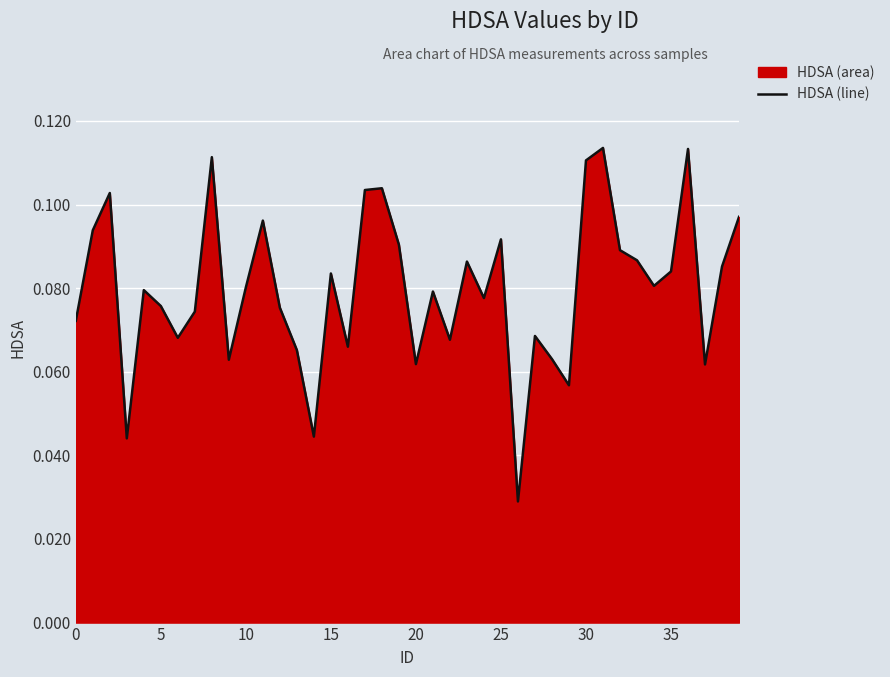

The value at 37 is 0.1. True or false?

True